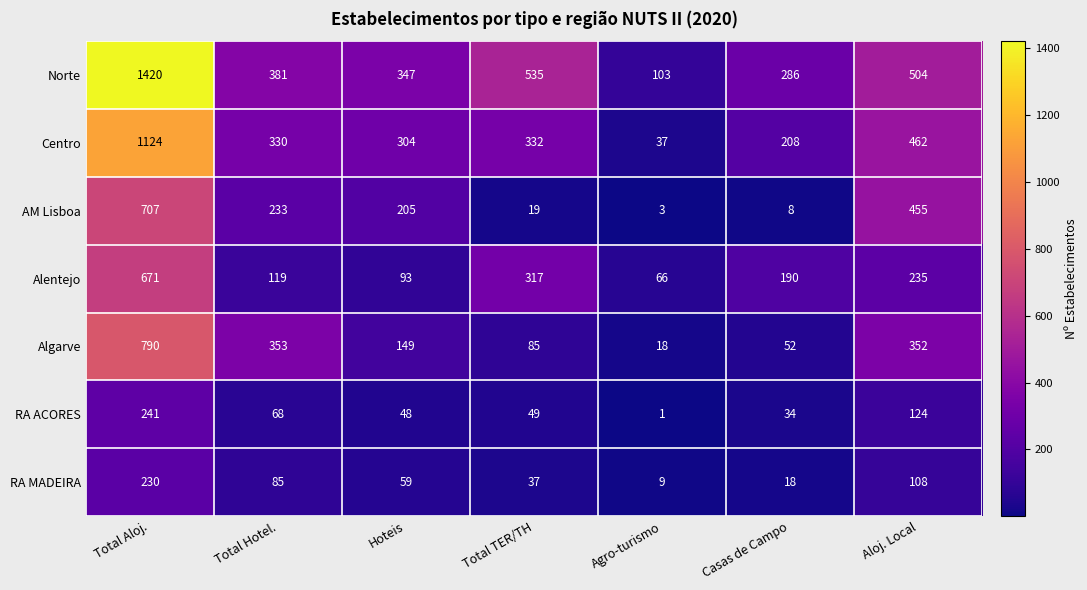

Which series has the largest total across all categories?

Norte